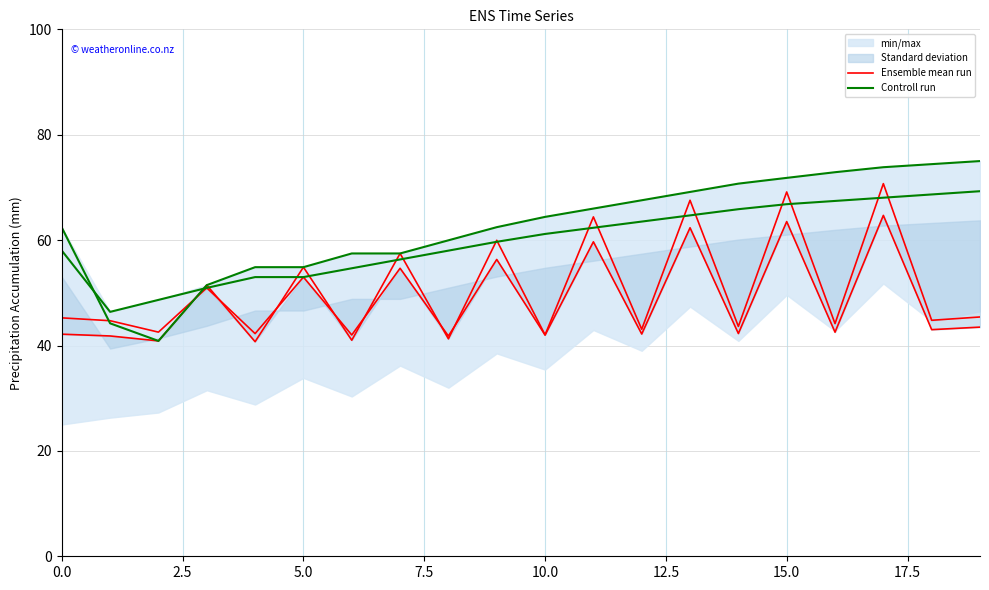

The value of Ensemble mean run at 17.5 is 99.8. True or false?

False